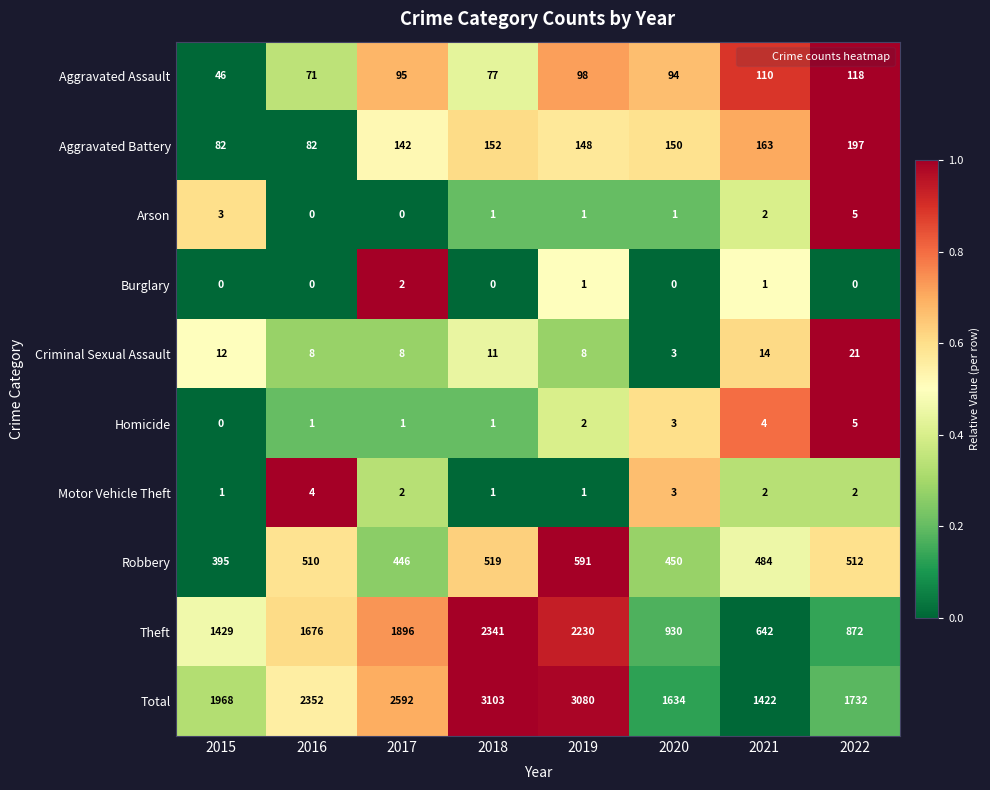

Which series has the widest spread of values?

Theft